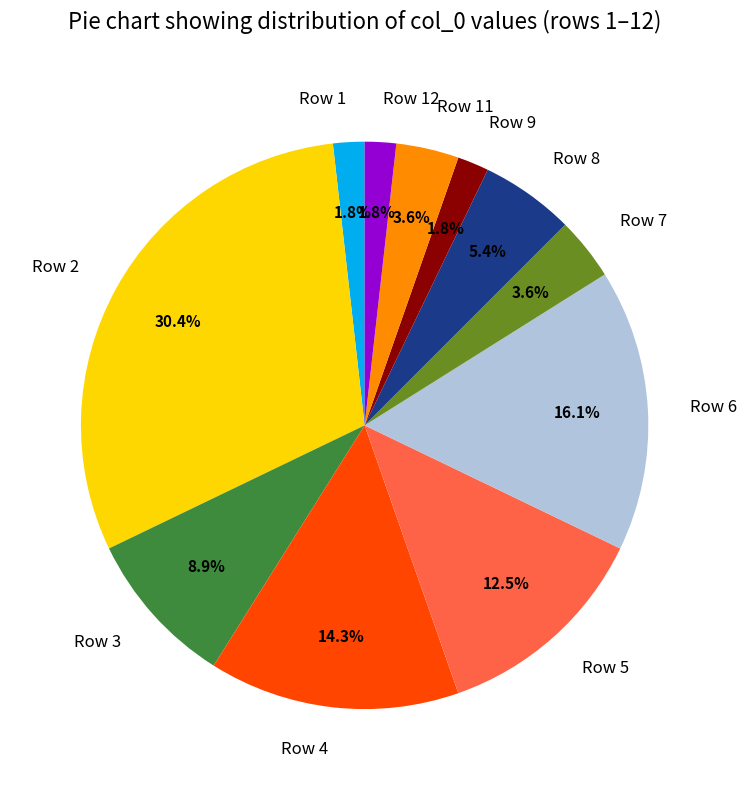

What percentage is NOT represented by Row 5?

87.5%